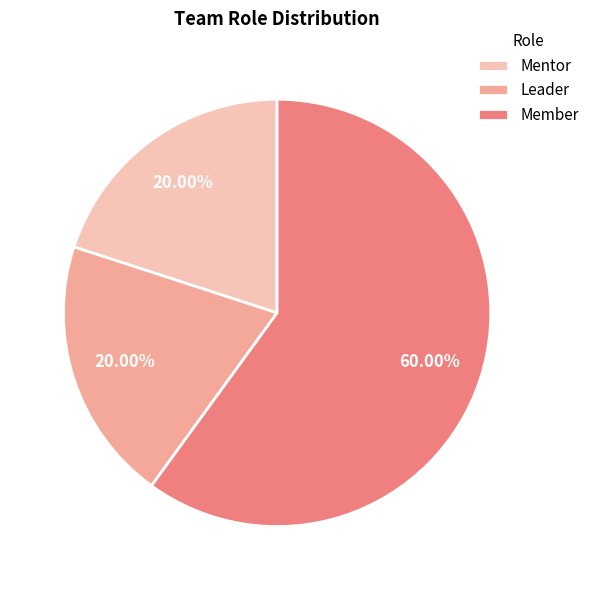

Count the number of slices in the pie.

3